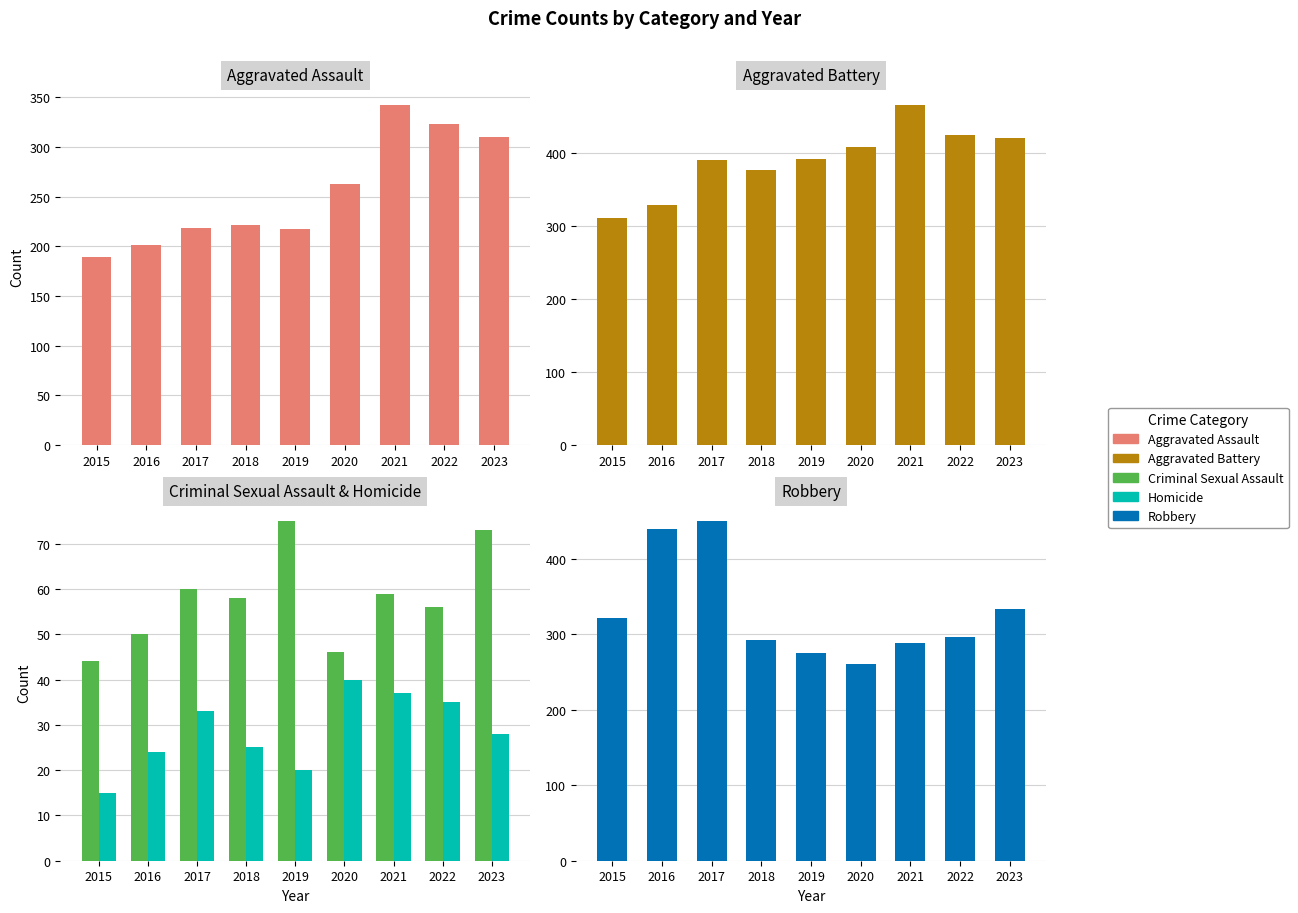

Reading left to right, transcribe all the data shown in this chart.

Aggravated Assault: 2015=189	2016=201	2017=218	2018=221	2019=217	2020=263	2021=342	2022=323	2023=310
Aggravated Battery: 2015=311	2016=328	2017=390	2018=376	2019=391	2020=408	2021=465	2022=424	2023=420
Criminal Sexual Assault: 2015=44	2016=50	2017=60	2018=58	2019=75	2020=46	2021=59	2022=56	2023=73
Homicide: 2015=15	2016=24	2017=33	2018=25	2019=20	2020=40	2021=37	2022=35	2023=28
Robbery: 2015=322	2016=440	2017=450	2018=293	2019=275	2020=261	2021=288	2022=296	2023=333